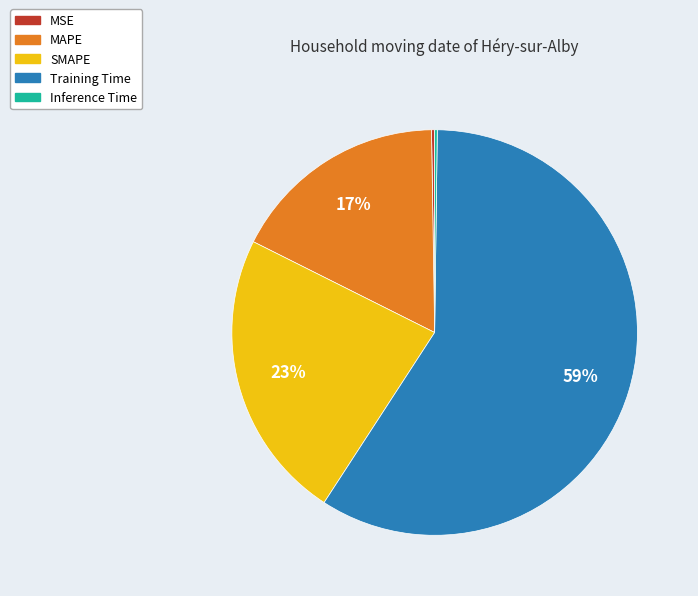

What is the majority slice?

Training Time